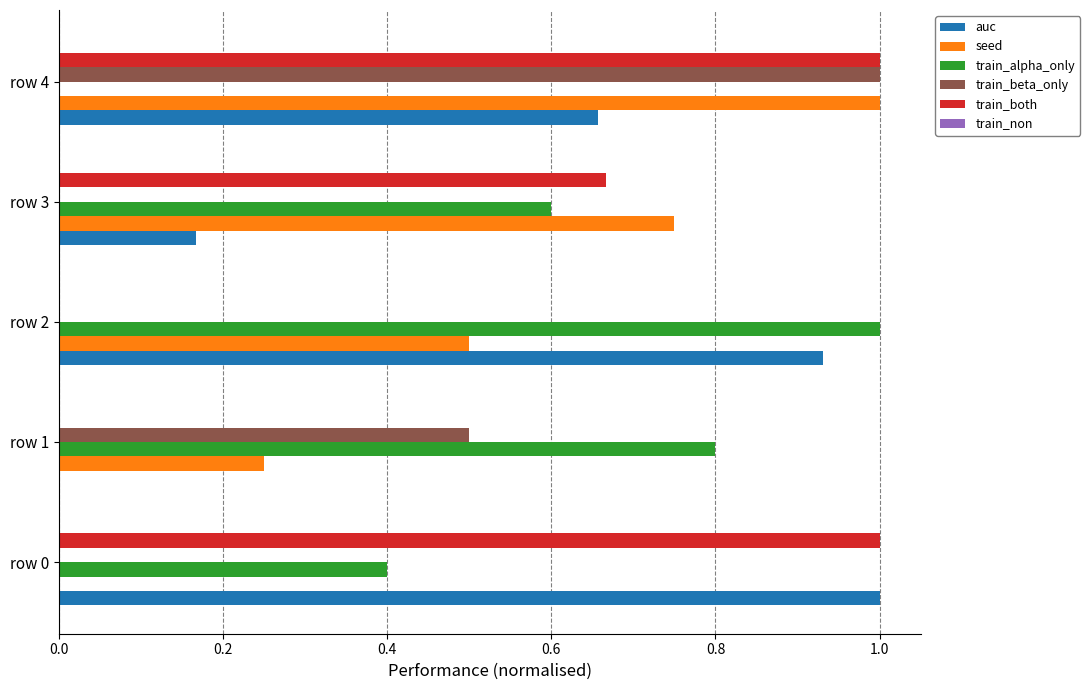

What is the sum of all train_beta_only values?

1.5